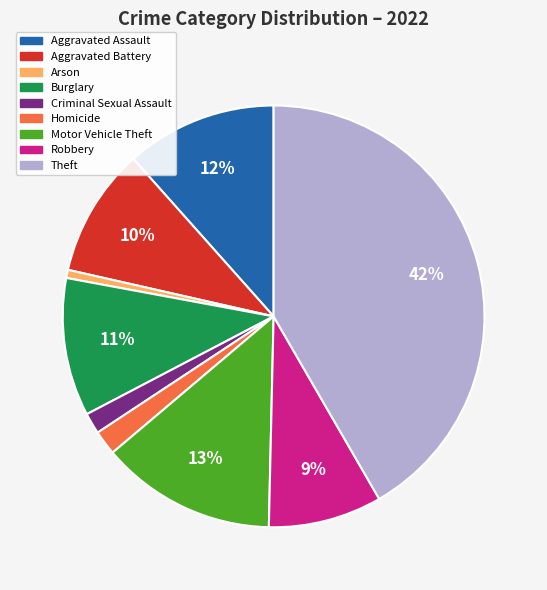

To the nearest percent, what is the average slice percentage?

11%